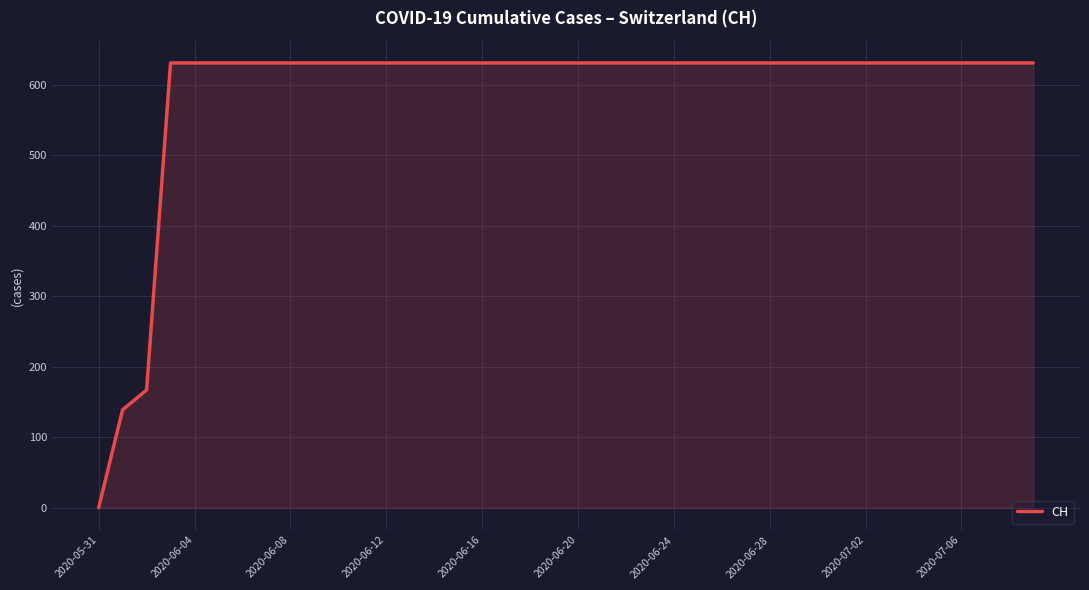

What is the maximum value shown in the chart?

631